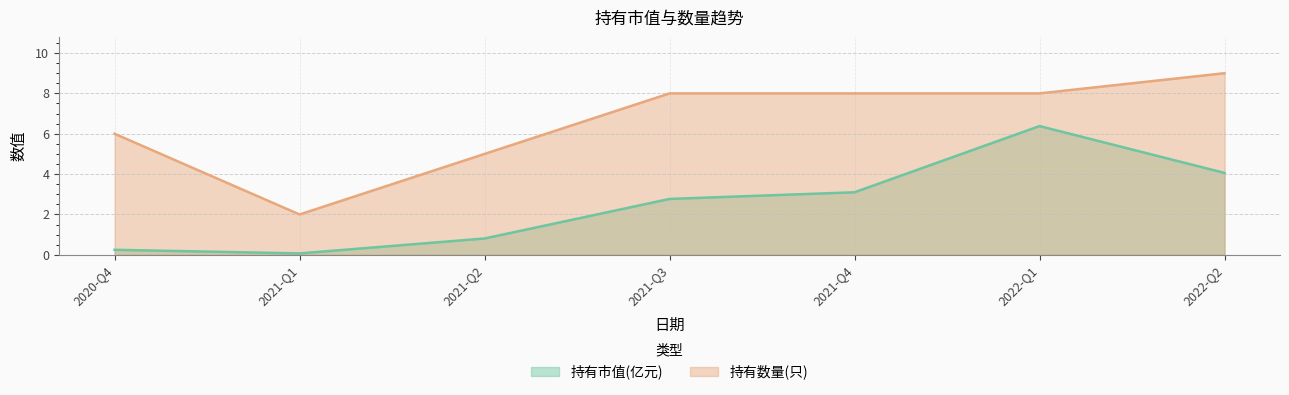

Rank the series by their average value, from lowest to highest.

持有市值(亿元), 持有数量(只)